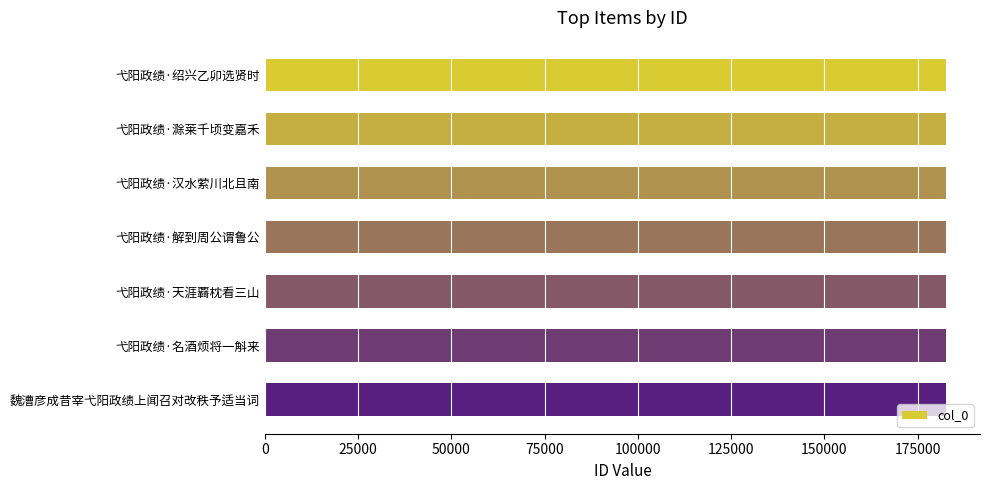

Does the chart contain stacked bars?

No